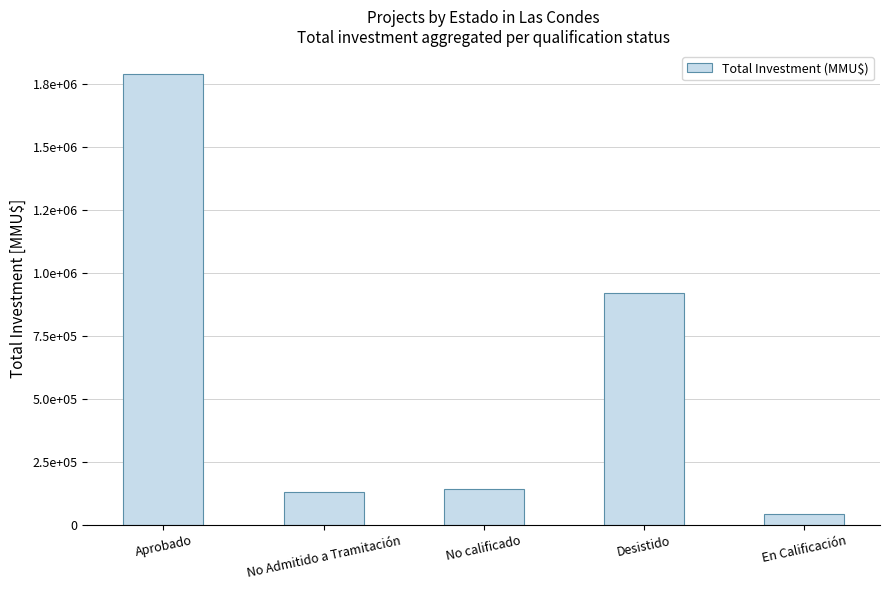

Approximately how many times larger is the value at No calificado compared to Aprobado?

0.1